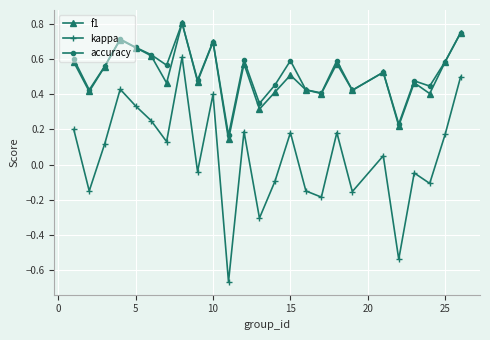

At how many categories does at least one series exceed 0?

25